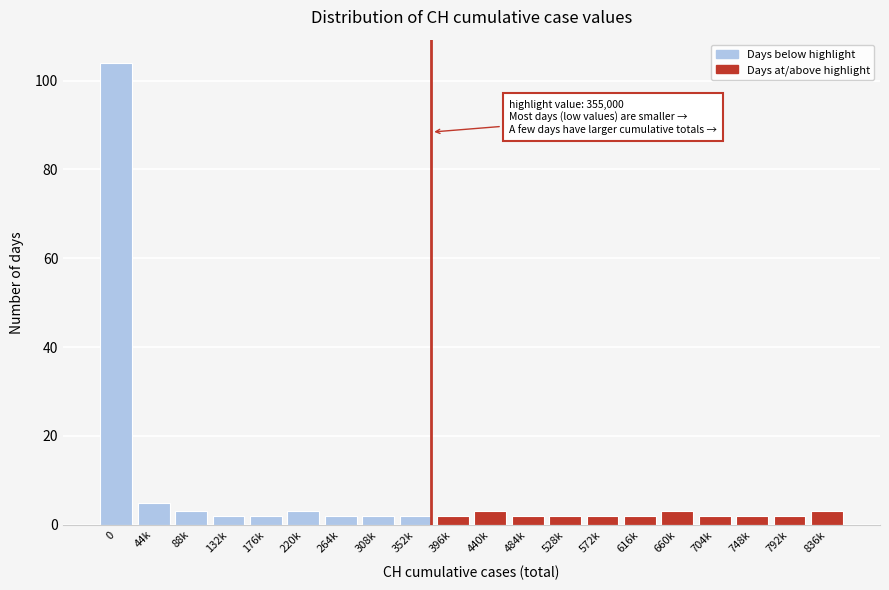

Reading left to right, extract all data points from this chart.

104	5	3	2	2	3	2	2	2	2	3	2	2	2	2	3	2	2	2	3